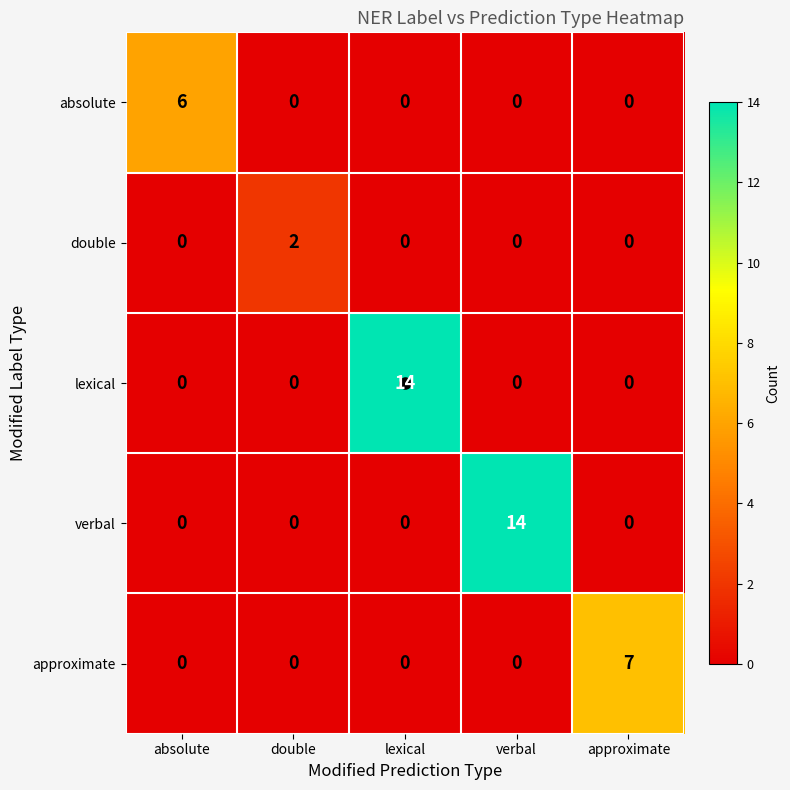

How many data points does each series have?

5